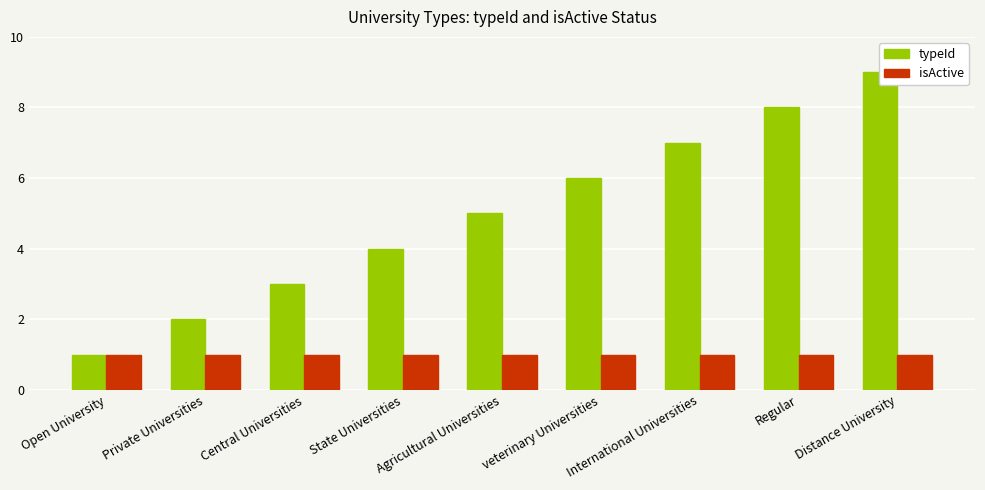

Rank the series by their average value, from highest to lowest.

typeId, isActive